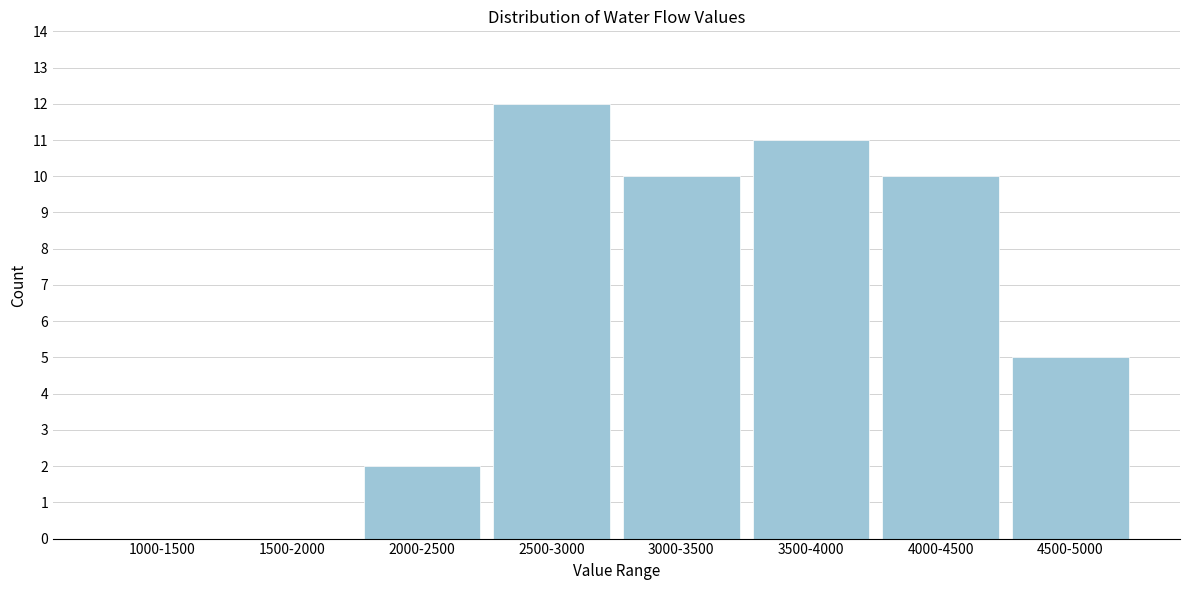

Reading left to right, extract all data points from this chart.

1000-1500=0	1500-2000=0	2000-2500=2	2500-3000=12	3000-3500=10	3500-4000=11	4000-4500=10	4500-5000=5